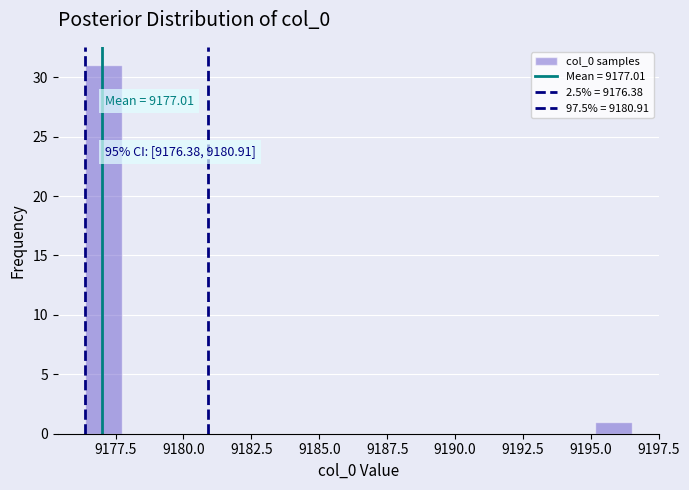

Read against the x-axis, roughly where is the centre of the tallest bar?

9177.0